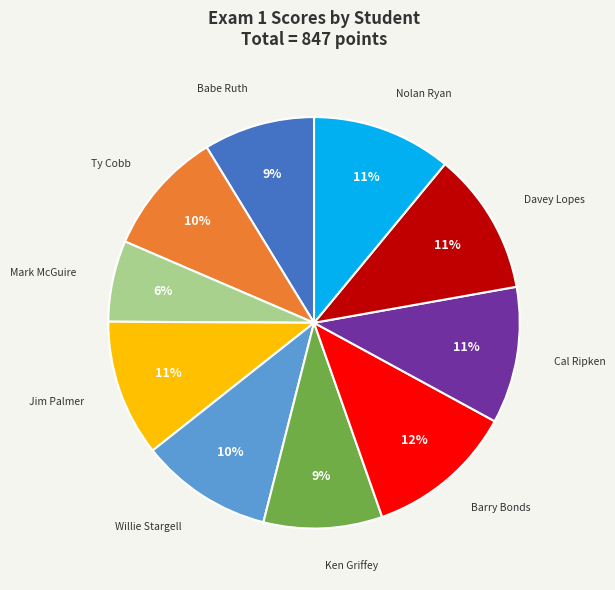

Is there a majority slice in this chart?

No